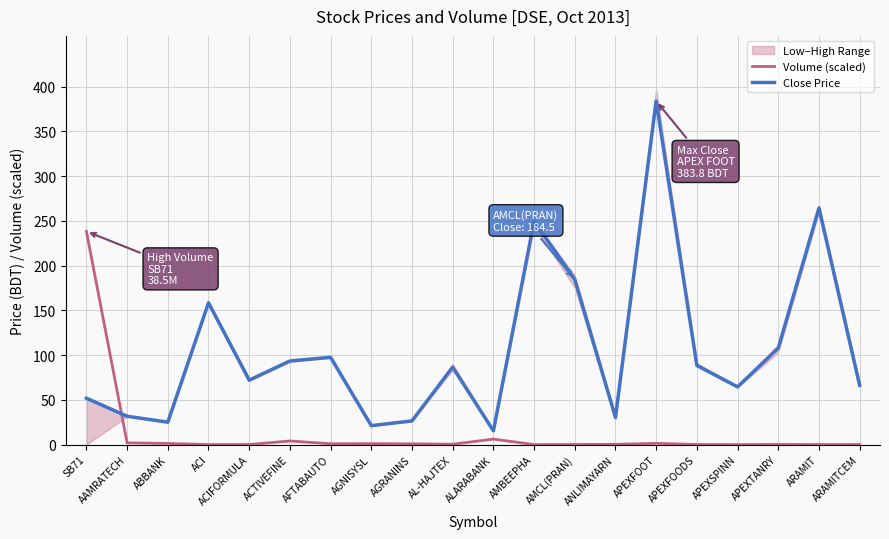

What is the average value of the Close Price series?

105.9